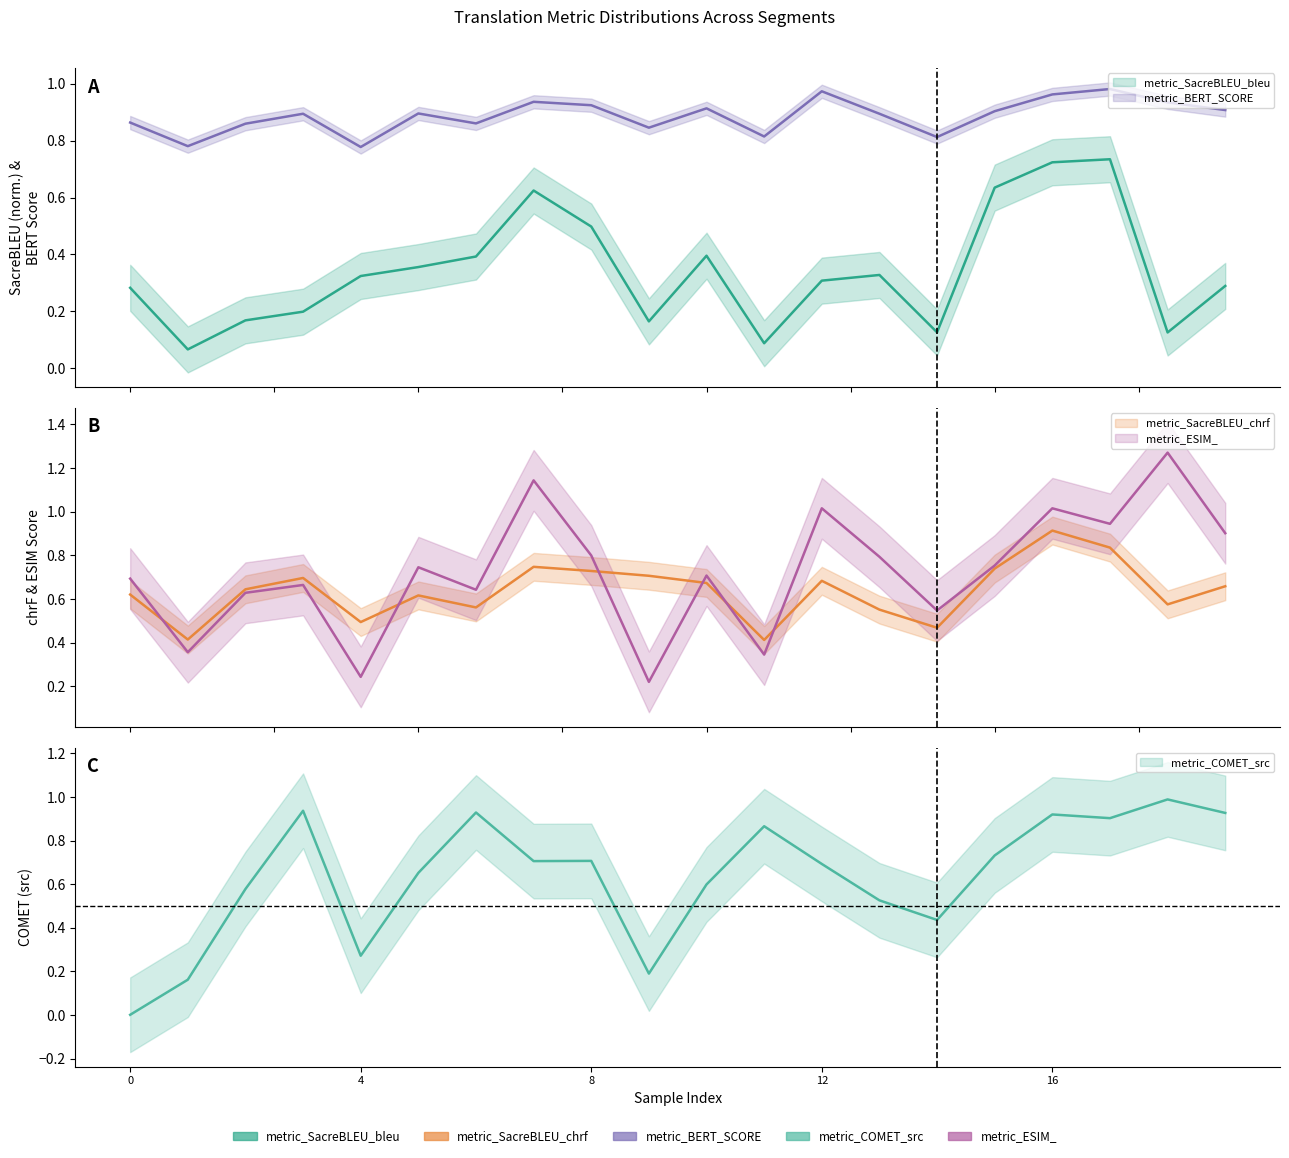

Which category has the lowest value in the metric_SacreBLEU_chrf series?

11